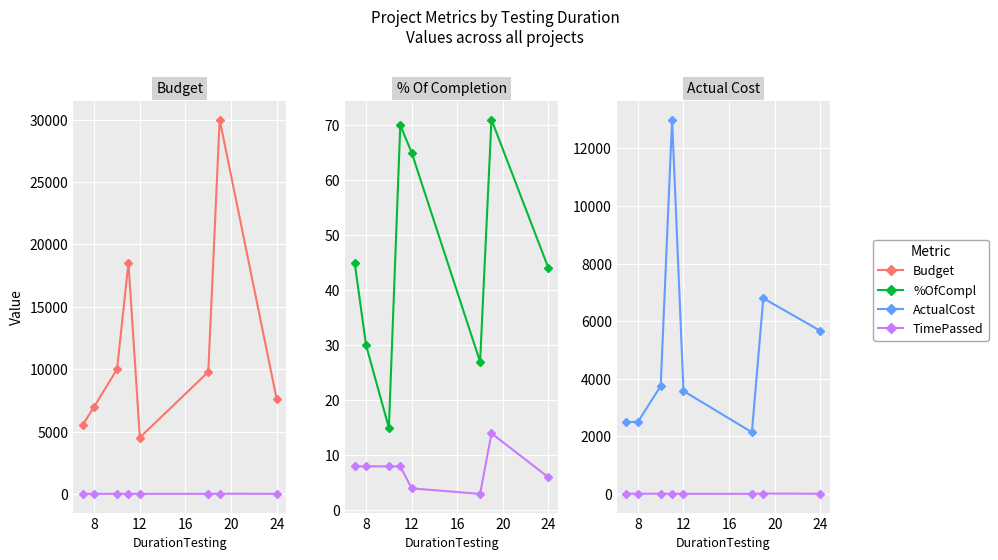

True or false: %OfCompl and ActualCost cross at least once.

False